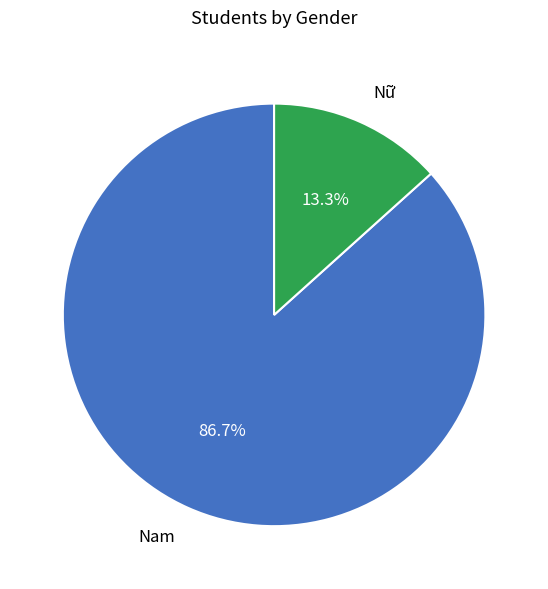

Which slice represents more than half of the pie?

Nam